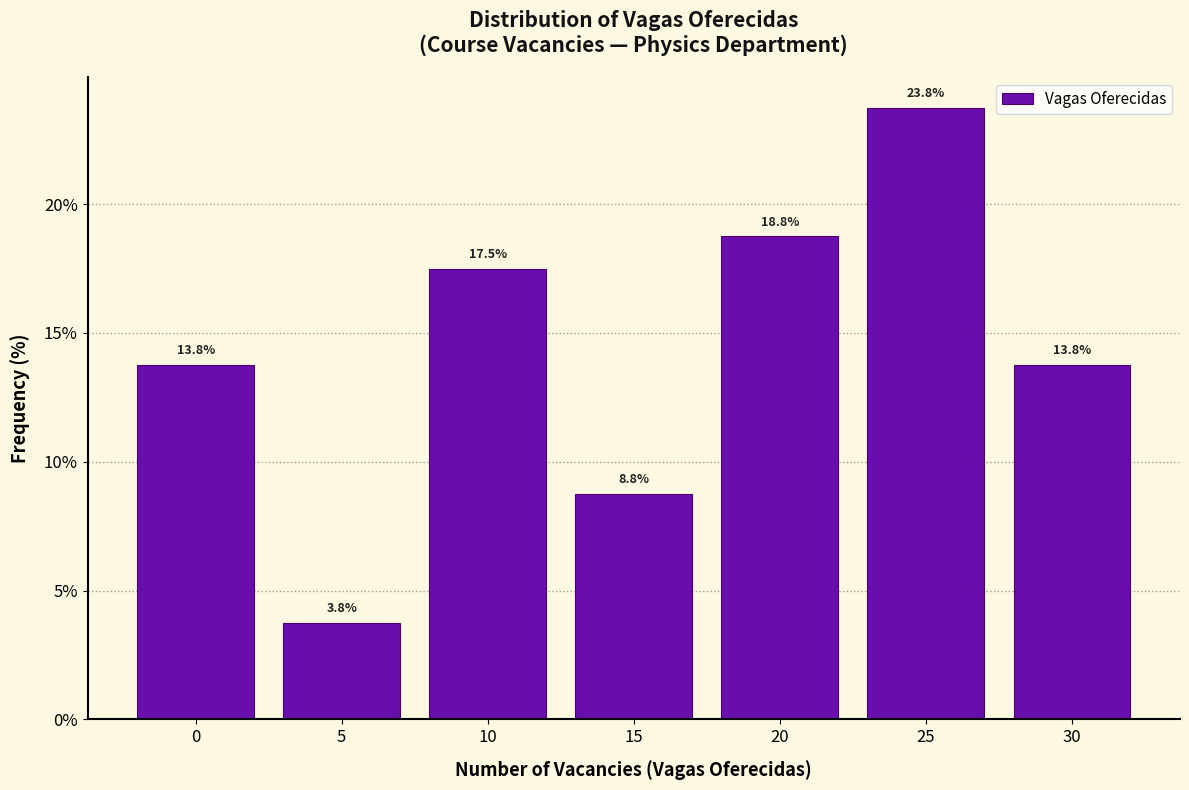

Reading left to right, what are all the values shown in this chart?

13.8	3.8	17.5	8.8	18.8	23.8	13.8